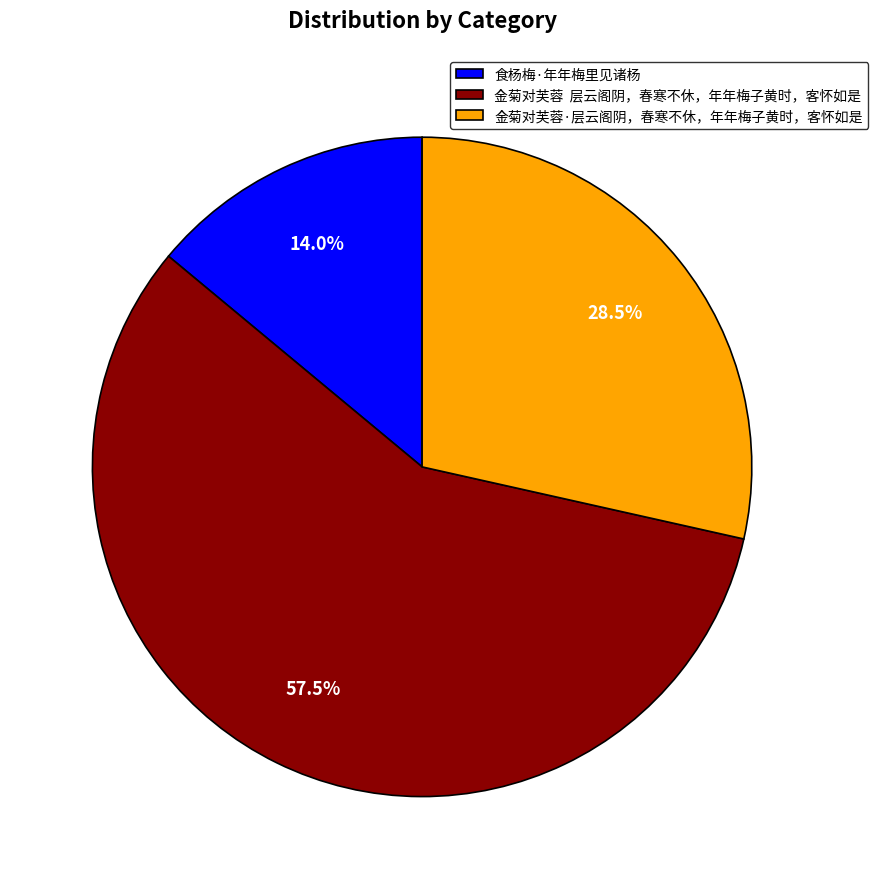

Approximately how many times larger is the value at 金菊对芙蓉·层云阁阴，春寒不休，年年梅子黄时，客怀如是 compared to 食杨梅·年年梅里见诸杨?

2.0